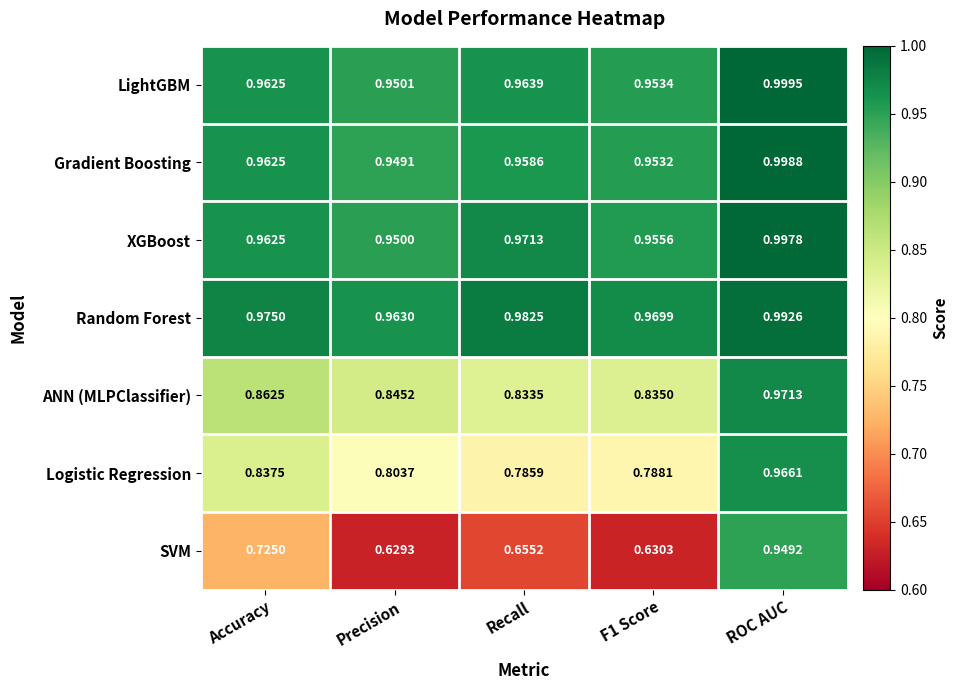

Is the value of ANN (MLPClassifier) at ROC AUC greater than the value of Gradient Boosting at F1 Score?

Yes